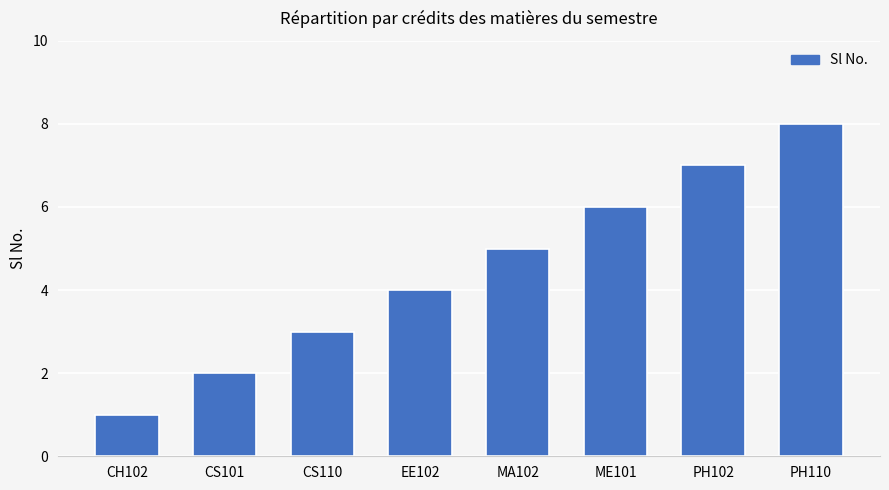

Reading left to right, list all the values displayed in this chart.

CH102=1	CS101=2	CS110=3	EE102=4	MA102=5	ME101=6	PH102=7	PH110=8